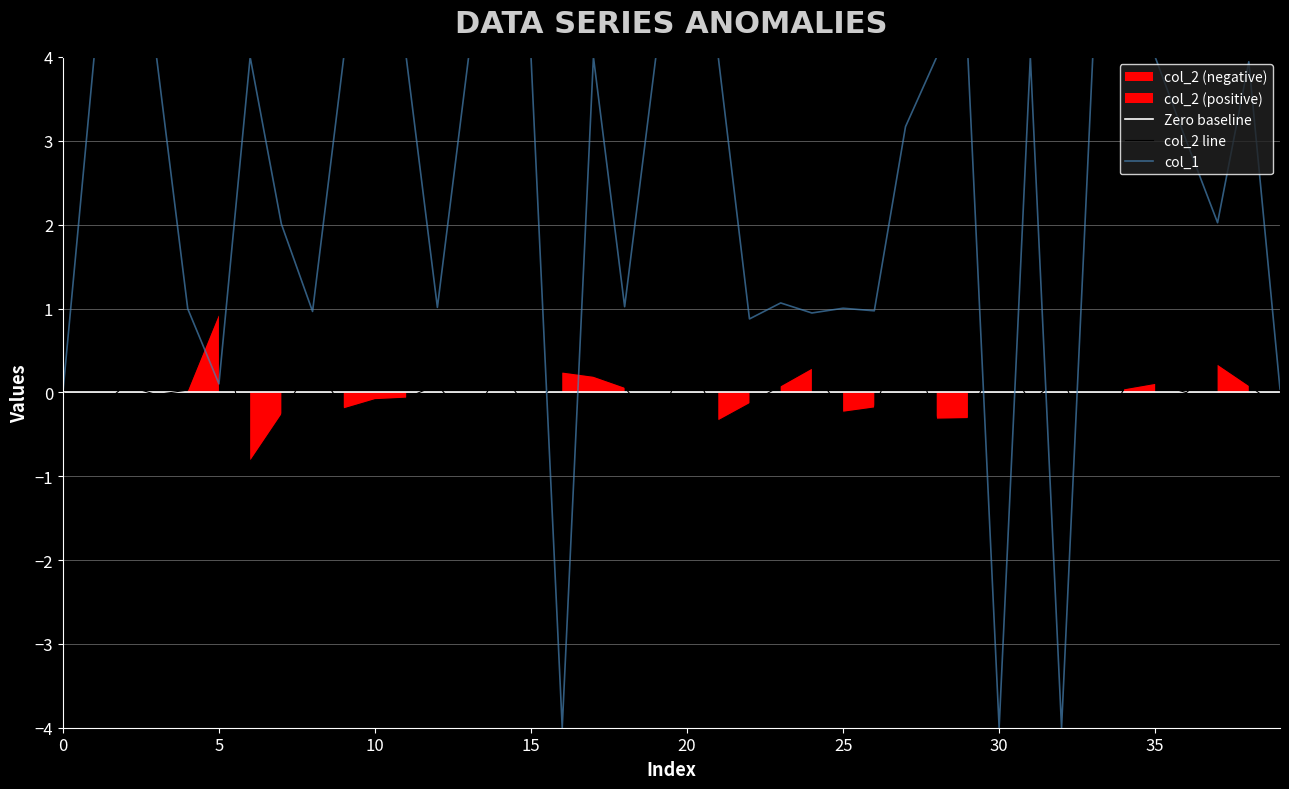

What is the minimum value for col_1?

-4.0